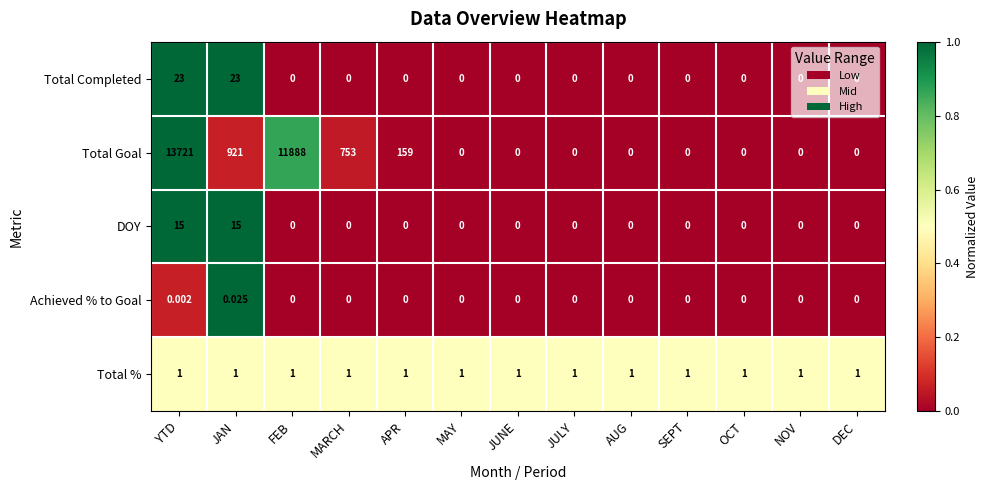

At which label does Achieved % to Goal reach its peak?

JAN